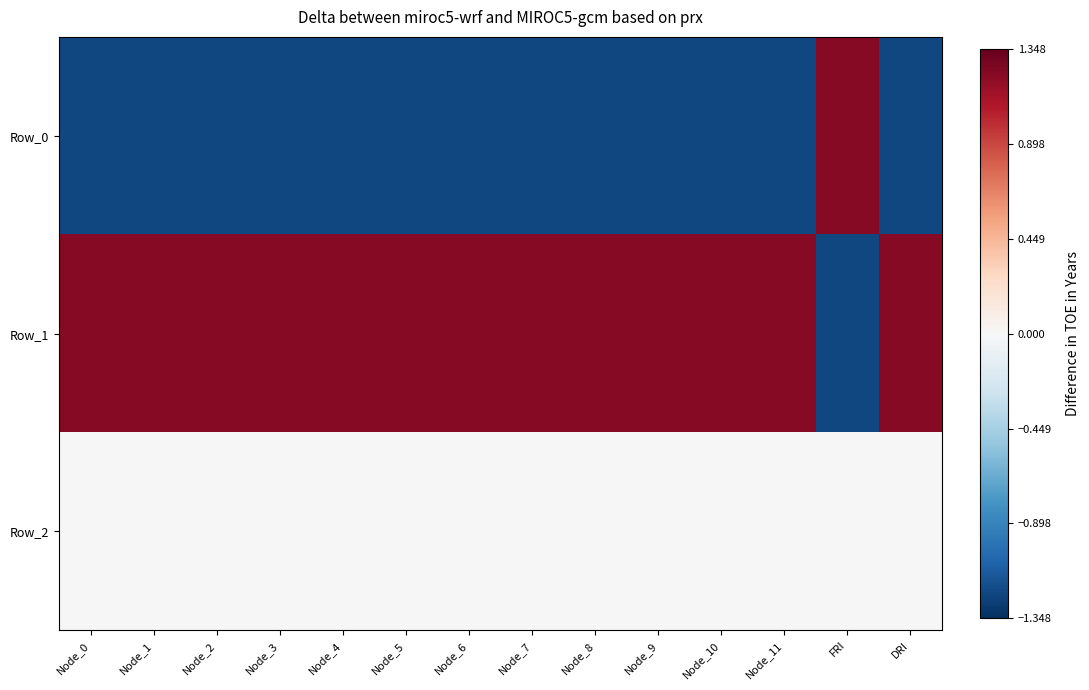

Which series has the widest spread of values?

Row_0